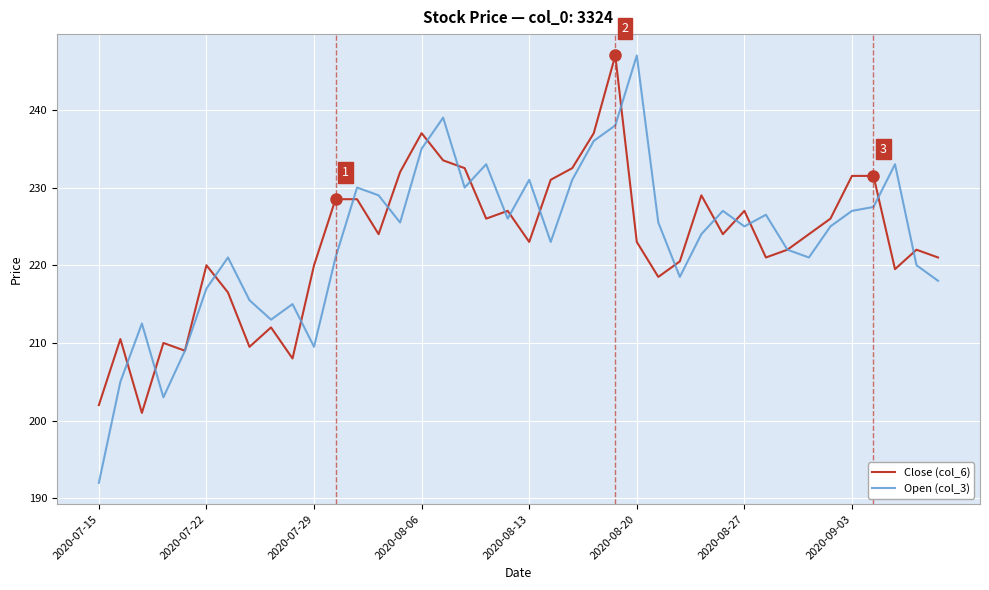

What is the lowest value of the Close (col_6) series?

201.0